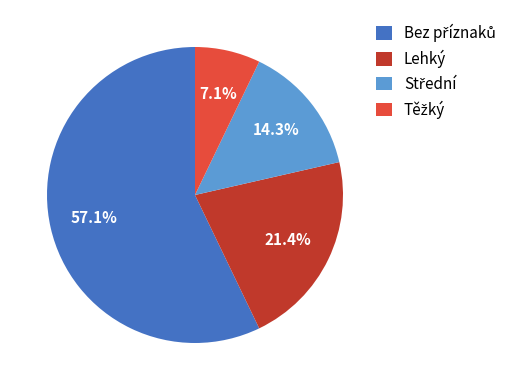

To the nearest percent, what is the difference between the largest and smallest slice percentages?

50%